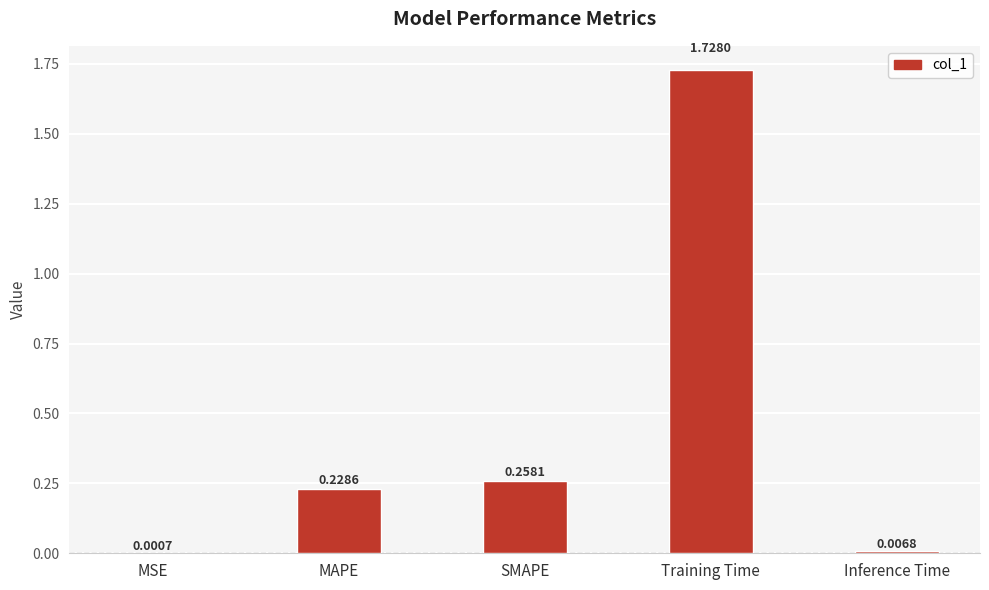

What is the sum of all values?

2.2